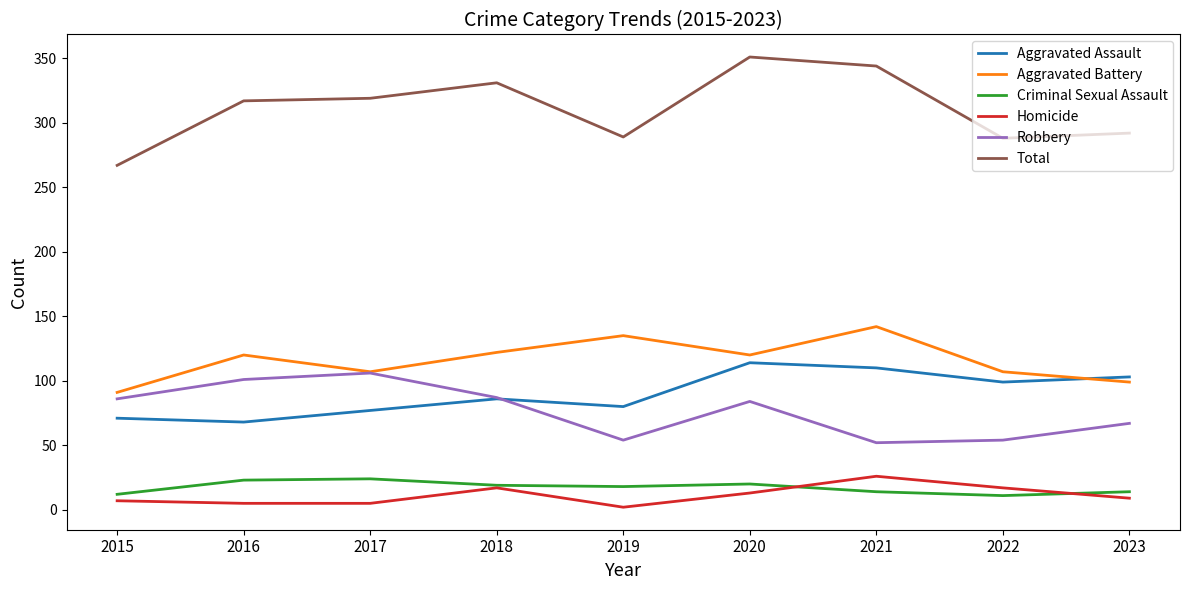

At which category does the chart reach its peak across all series?

2020